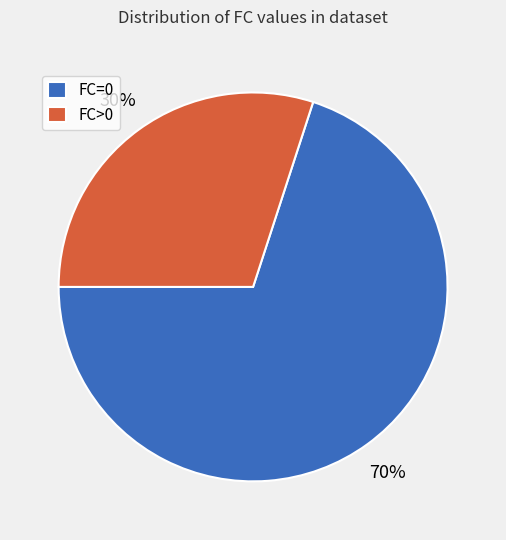

The FC>0 slice represents 21% of the pie. True or false?

False